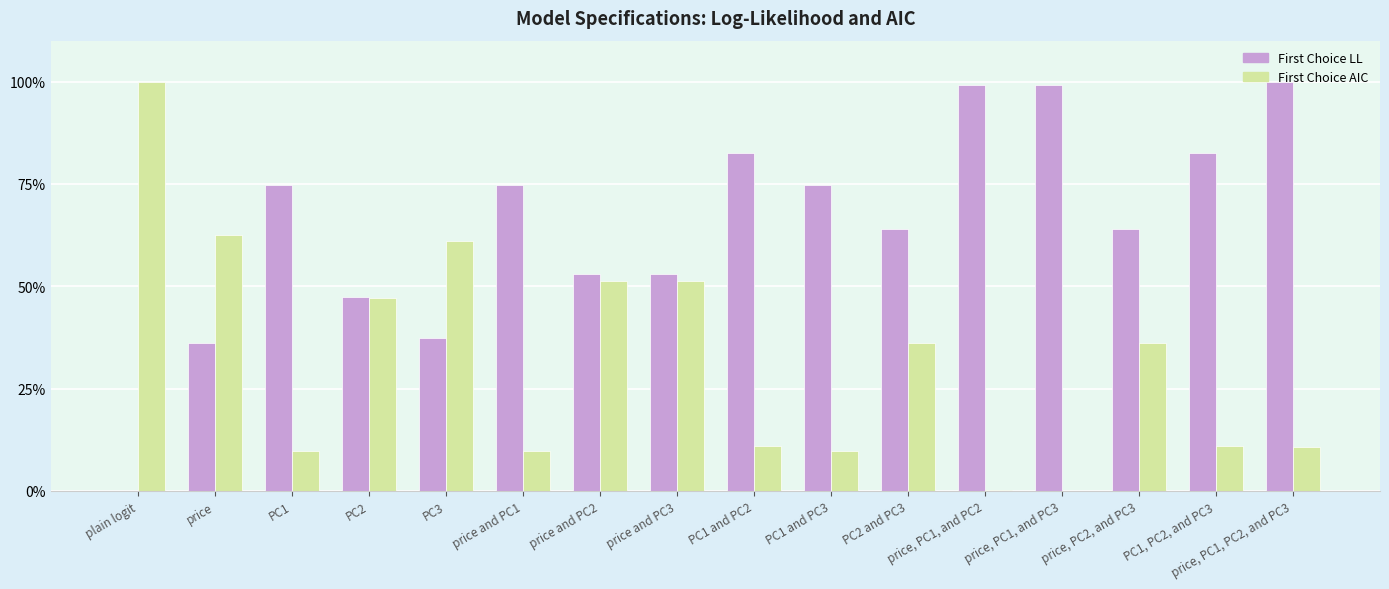

How many positive values does the First Choice LL series have?

15